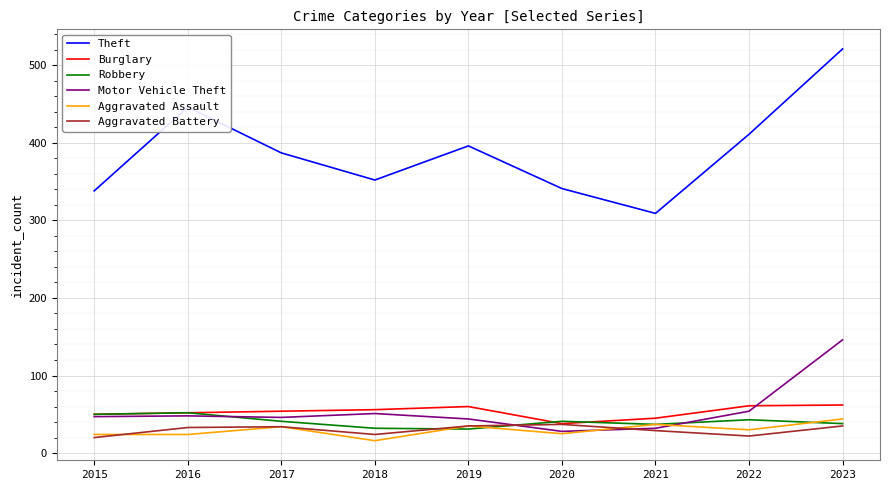

The Burglary series shows 54 at 2017. True or false?

True